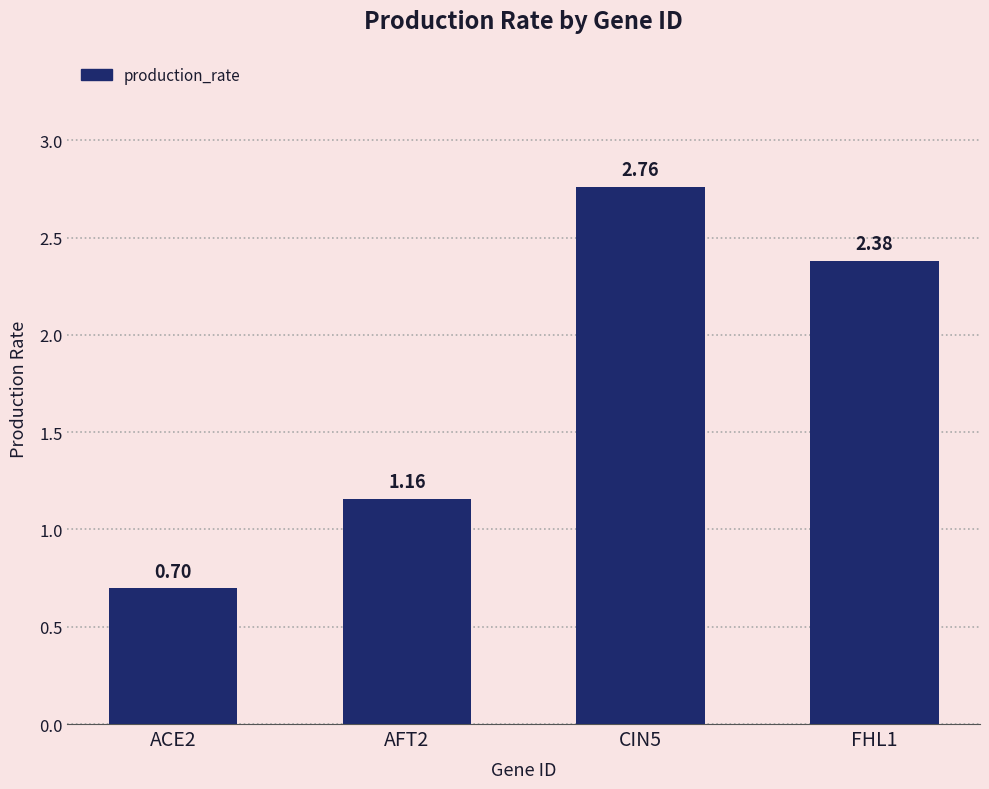

The value at ACE2 is 0.5. True or false?

False